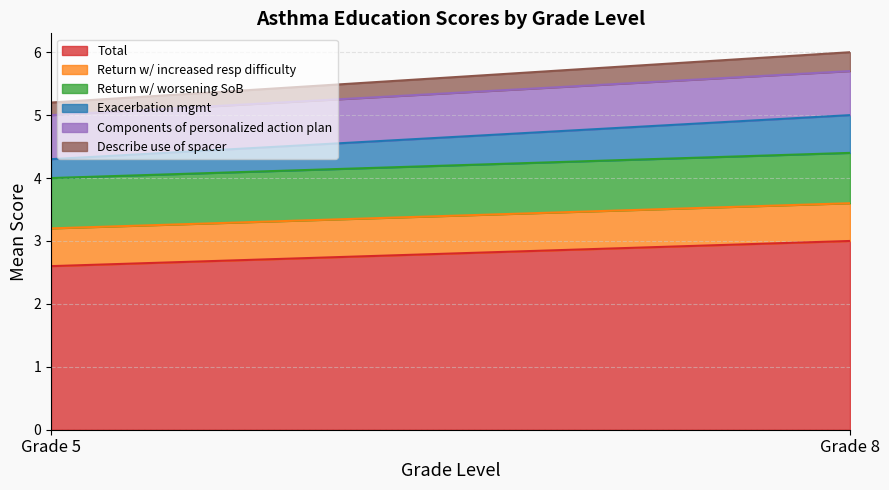

At which label is Exacerbation mgmt closest to 0?

Grade 5